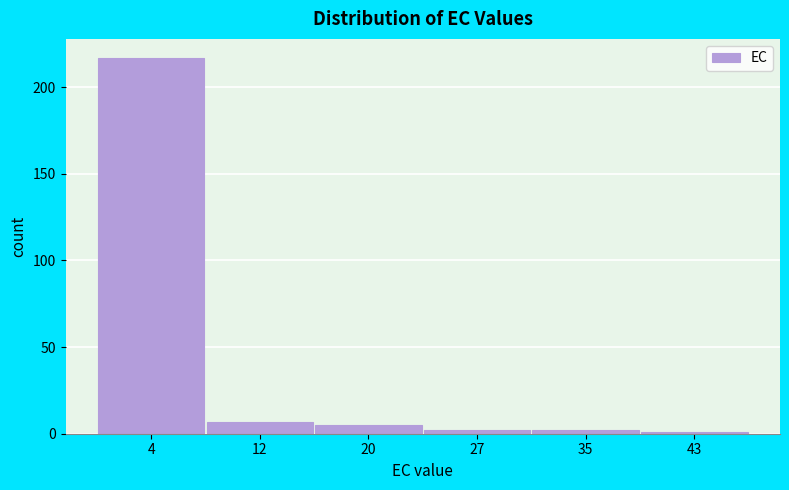

What is the height of the bar covering 8 to 16 on the x-axis? Neither the bar edges nor the heights are printed on the chart, so give them approximately, as read against the axes.

5